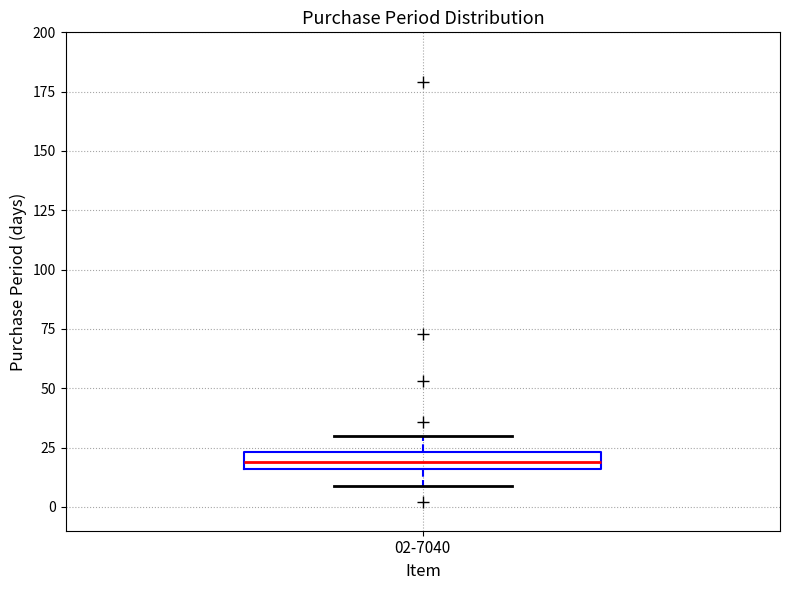

Where is the lower edge of the box for 02-7040 on the y-axis? The values are not printed on the chart, so give them approximately, as read against the axis.

15